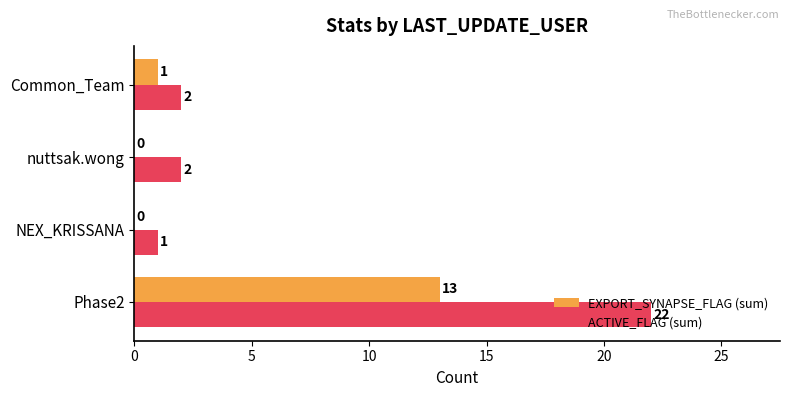

What is the sum of all EXPORT_SYNAPSE_FLAG (sum) values?

14